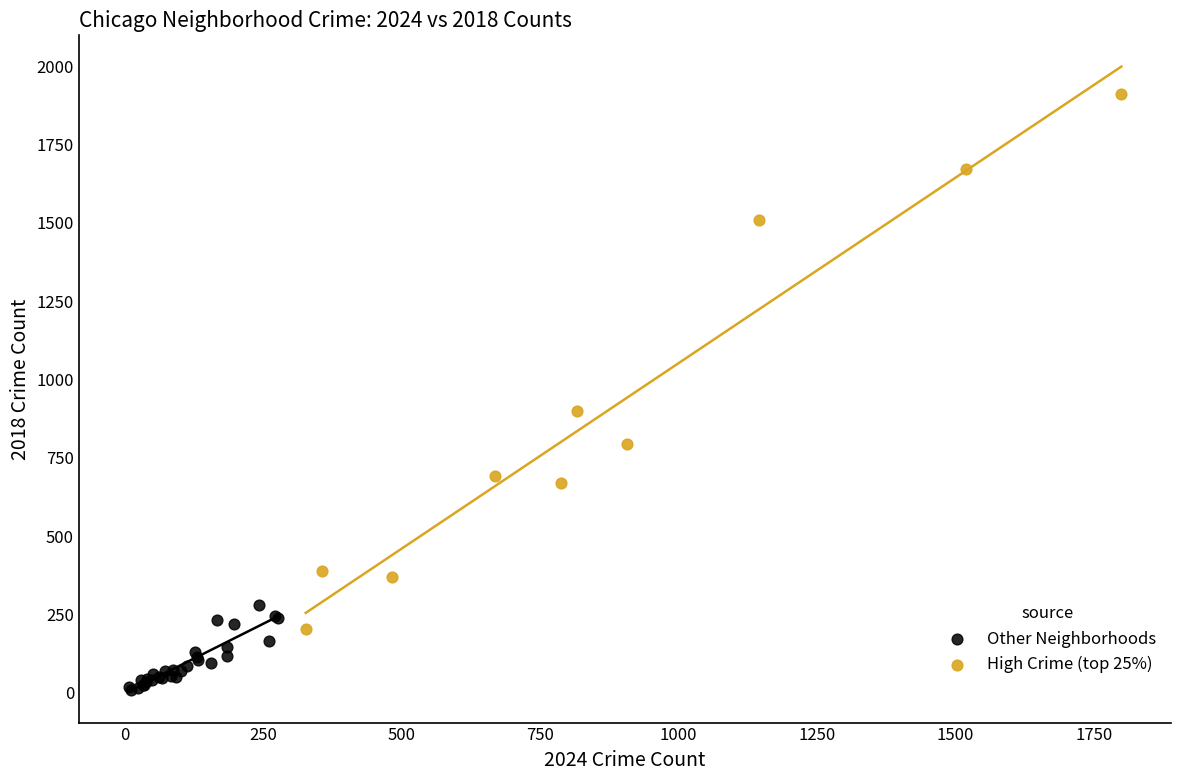

Which series has the widest spread of Y values?

High Crime (top 25%)